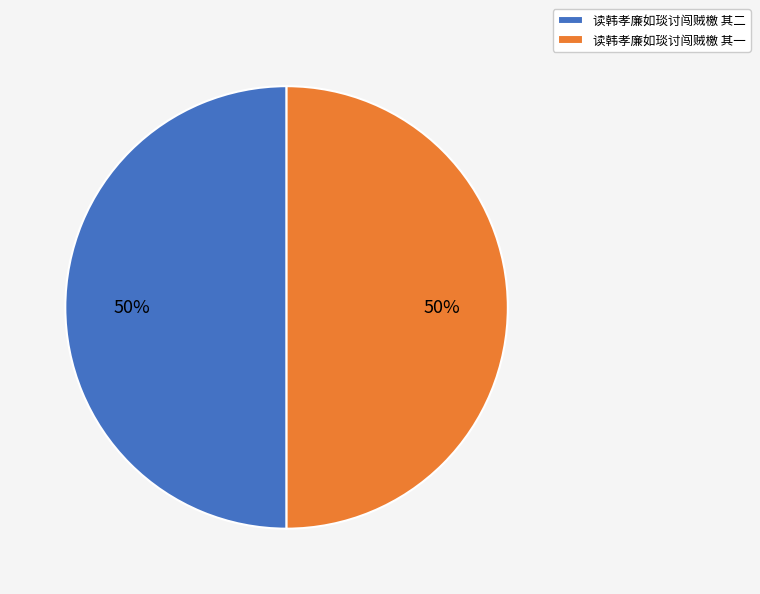

Is it true that 读韩孝廉如琰讨闯贼檄 其二 is 40% of the pie?

False